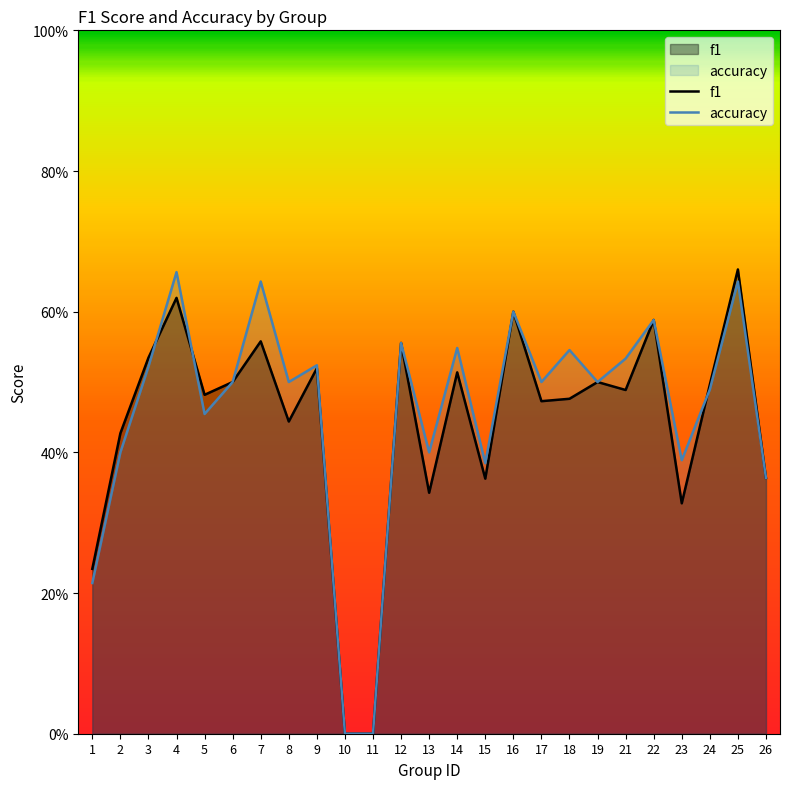

Between 5 and 15, which series saw the biggest shift?

f1